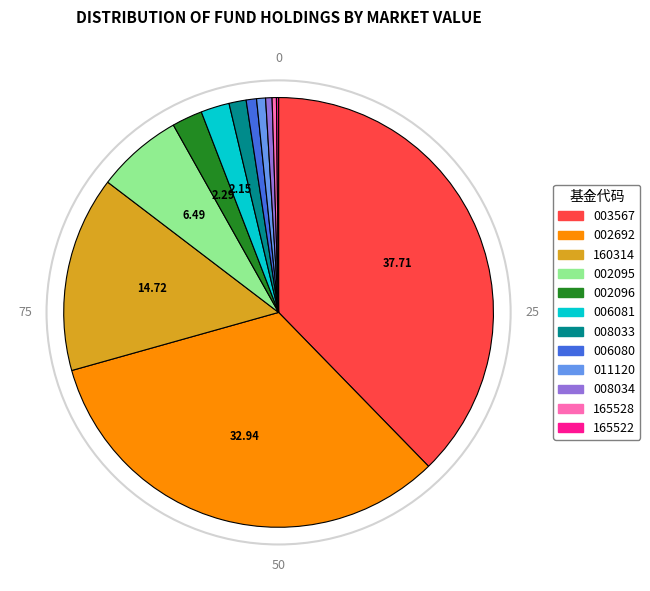

Is there a majority slice in this chart?

No